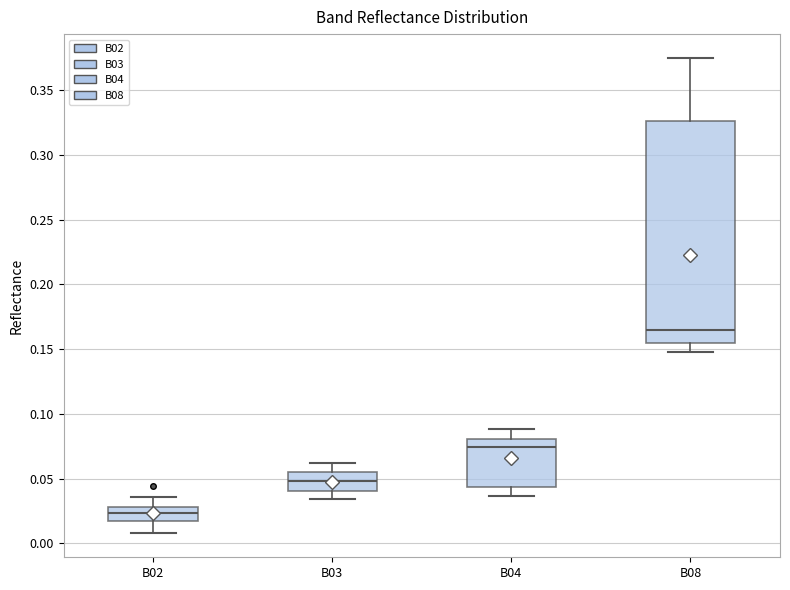

Which box is the tallest, from its lower edge to its upper edge?

B08